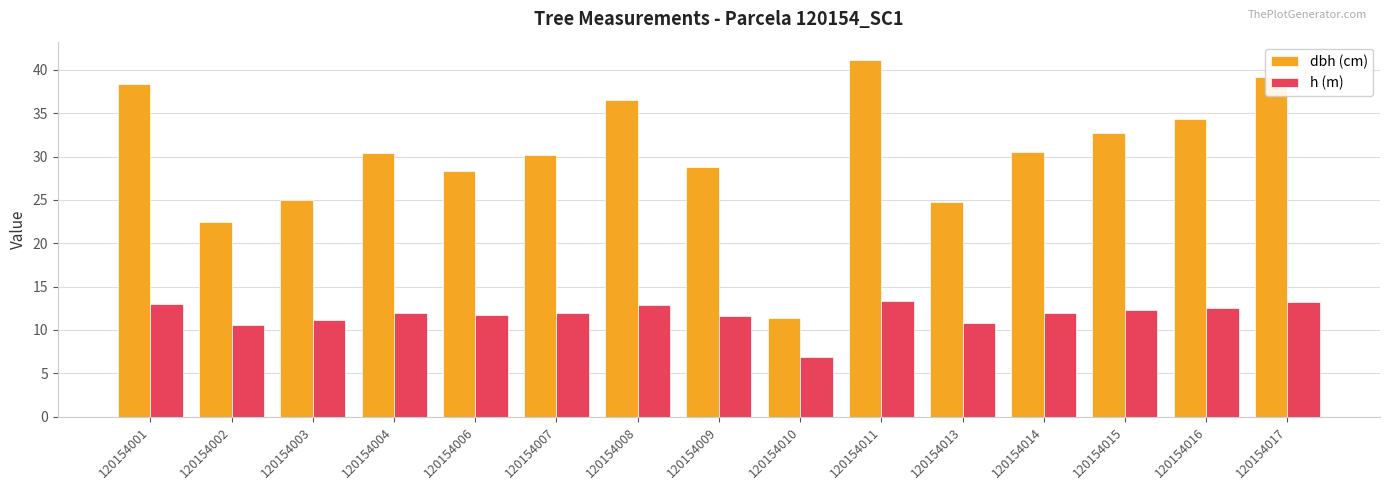

At 120154002, list the series in order from smallest to largest.

h (m), dbh (cm)